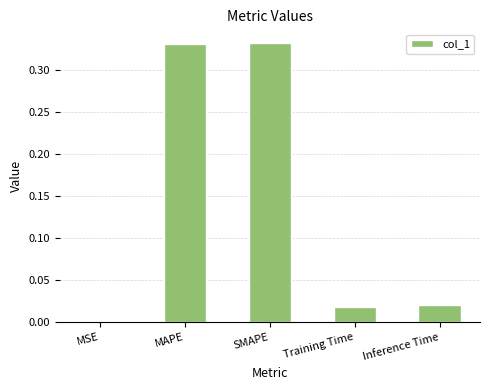

What is the sum of the values at MAPE and Inference Time?

0.4